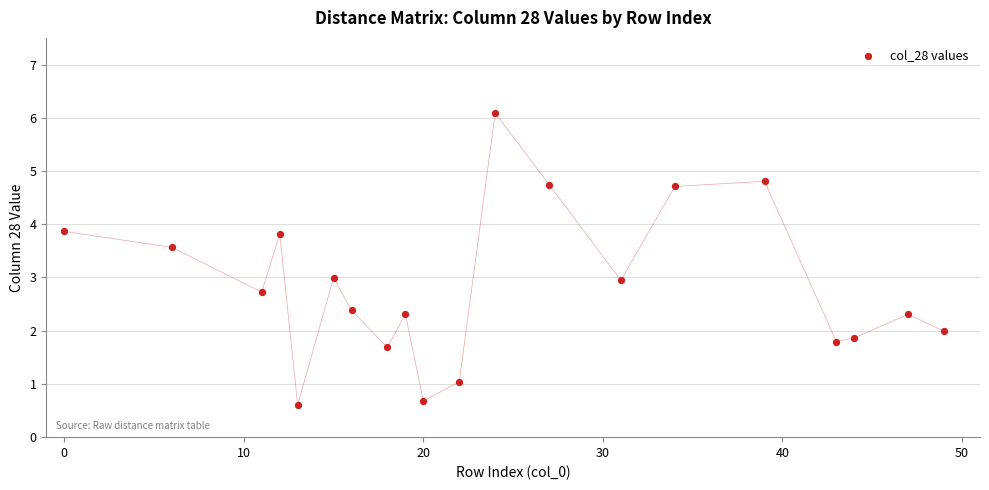

What is the range of X values (max minus min)?

49.0